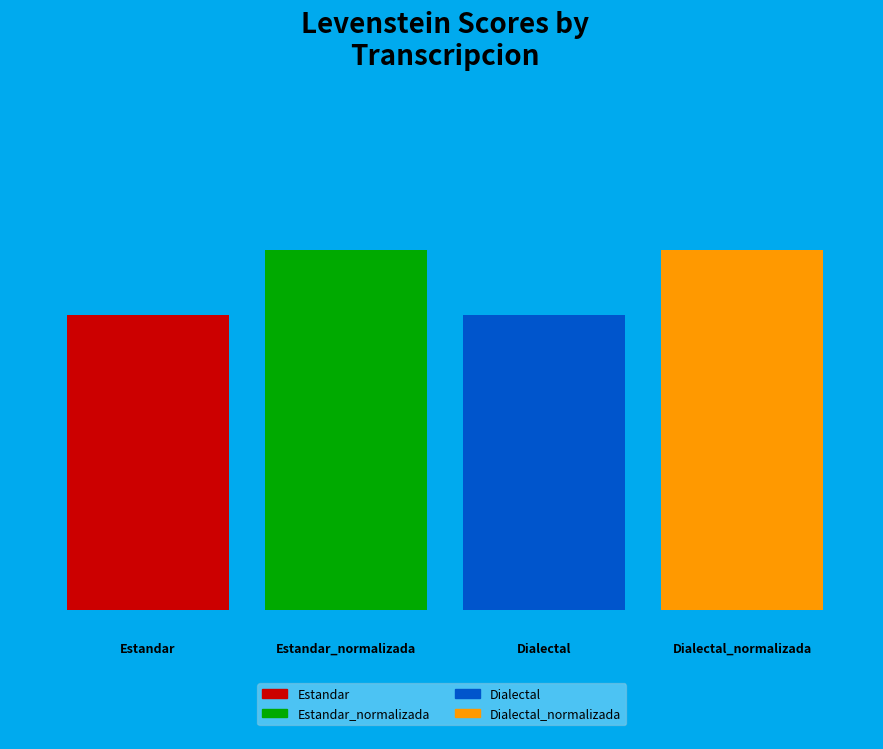

Rank the categories by value from highest to lowest.

Estandar_normalizada, Dialectal_normalizada, Estandar, Dialectal